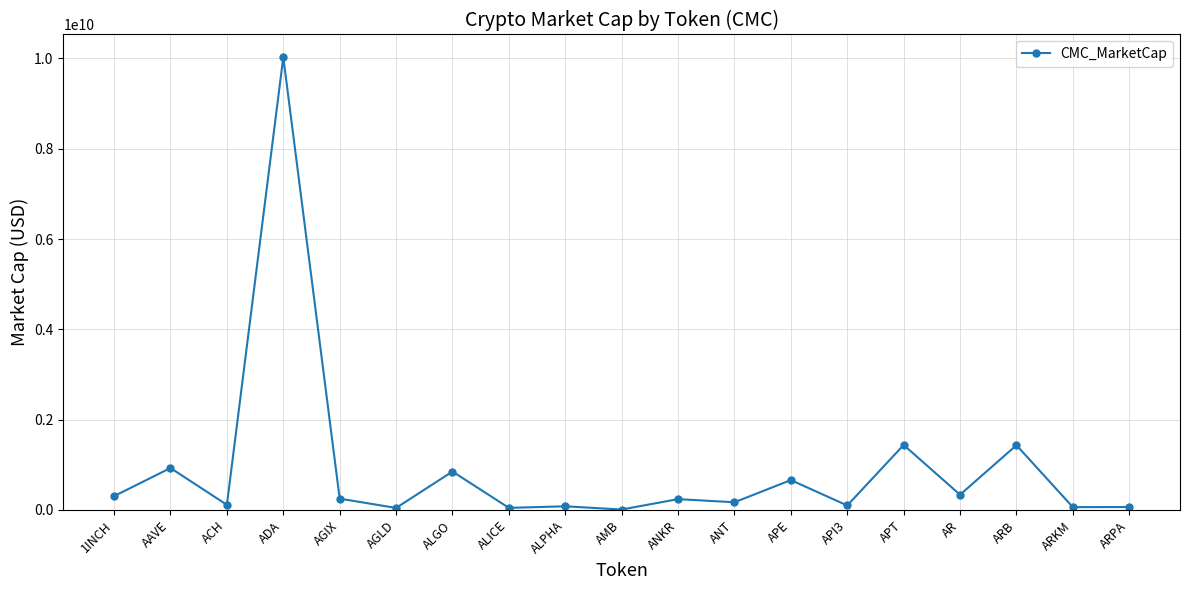

At which label does the data first exceed 239912423?

1INCH